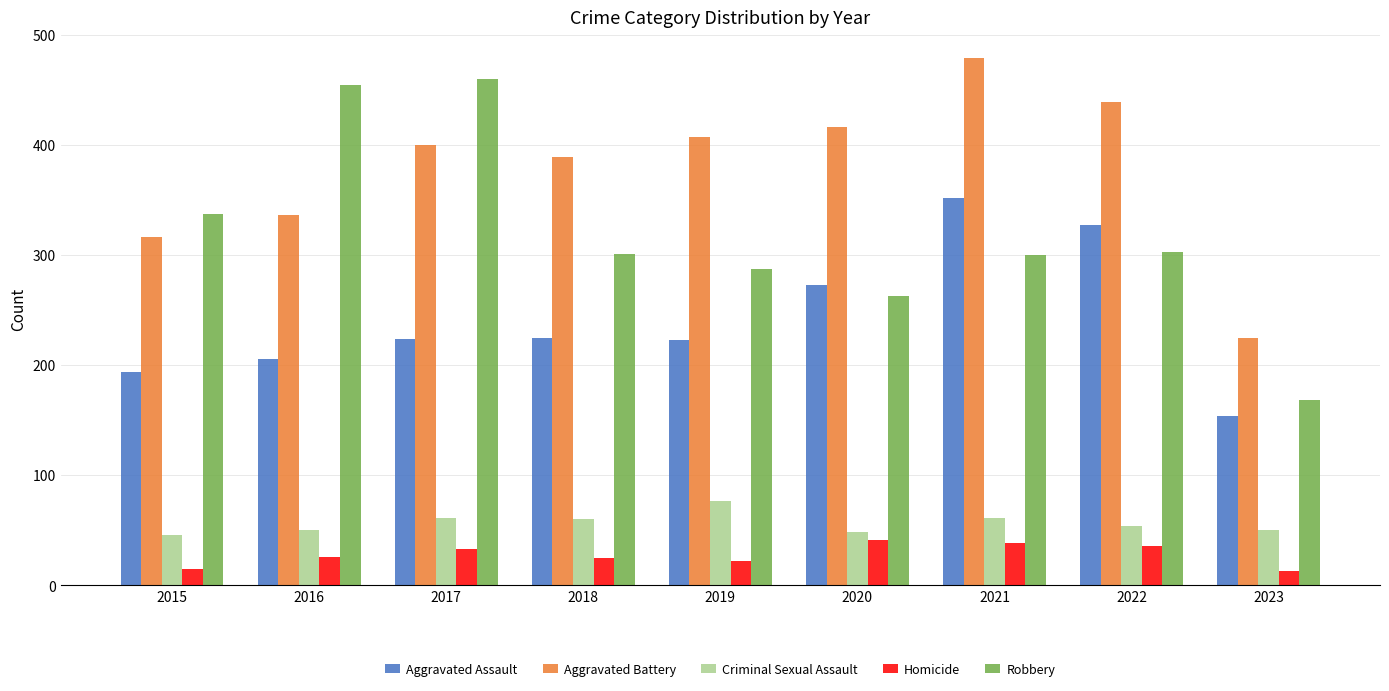

What is the difference between the maximum and minimum values in the Robbery series?

292